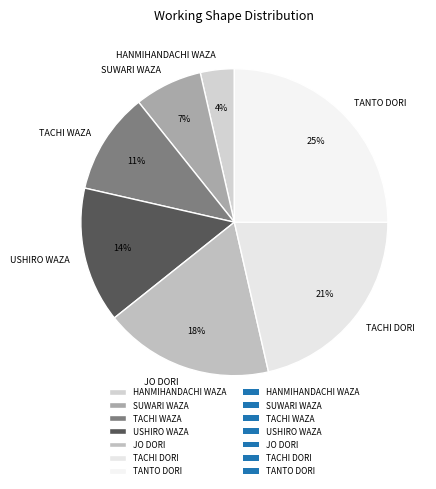

What is the largest slice in the pie chart?

TANTO DORI